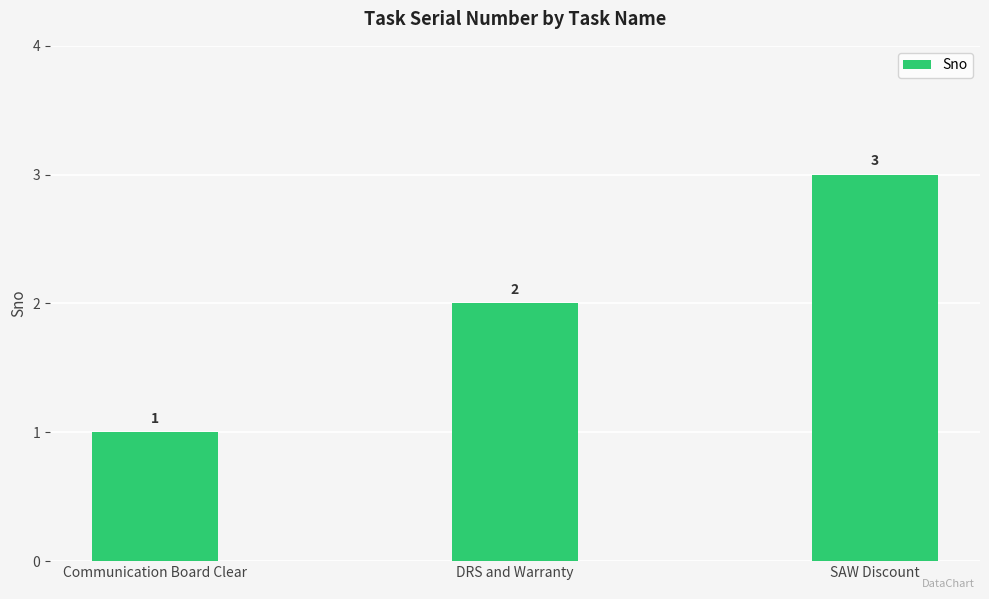

Reading right to left, what are all the values shown in this chart?

3	2	1